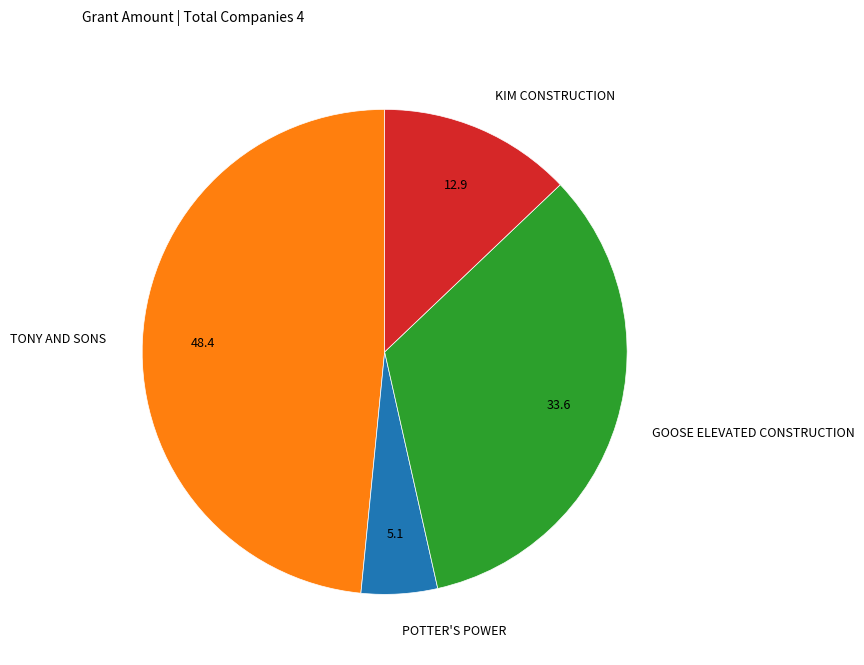

True or false: TONY AND SONS accounts for 61% of the total.

False